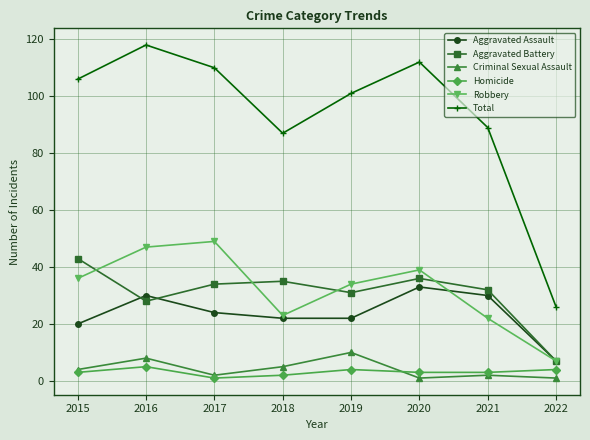

At which label does Aggravated Battery reach its peak?

2015